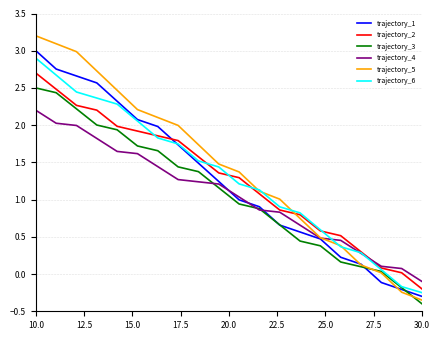

What is the maximum value for trajectory_4?

2.2